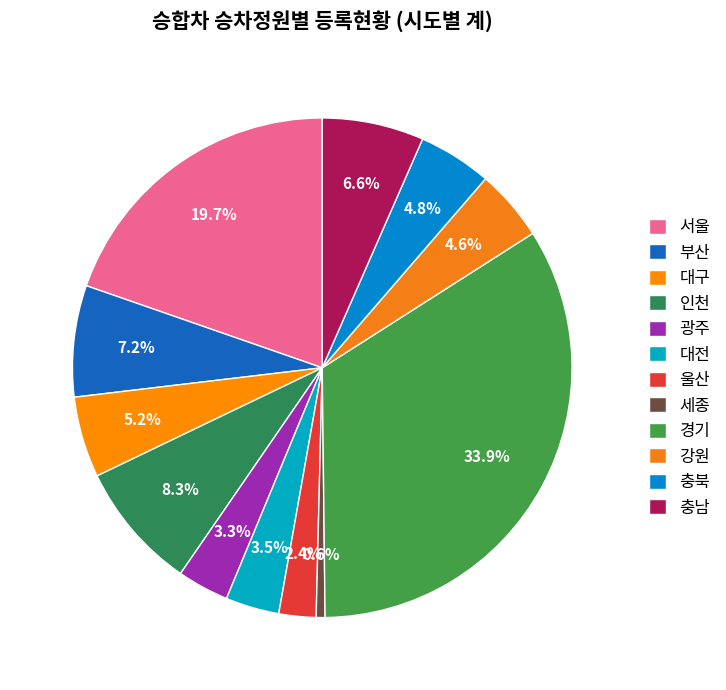

Rank the categories by value from lowest to highest.

세종, 울산, 광주, 대전, 강원, 충북, 대구, 충남, 부산, 인천, 서울, 경기